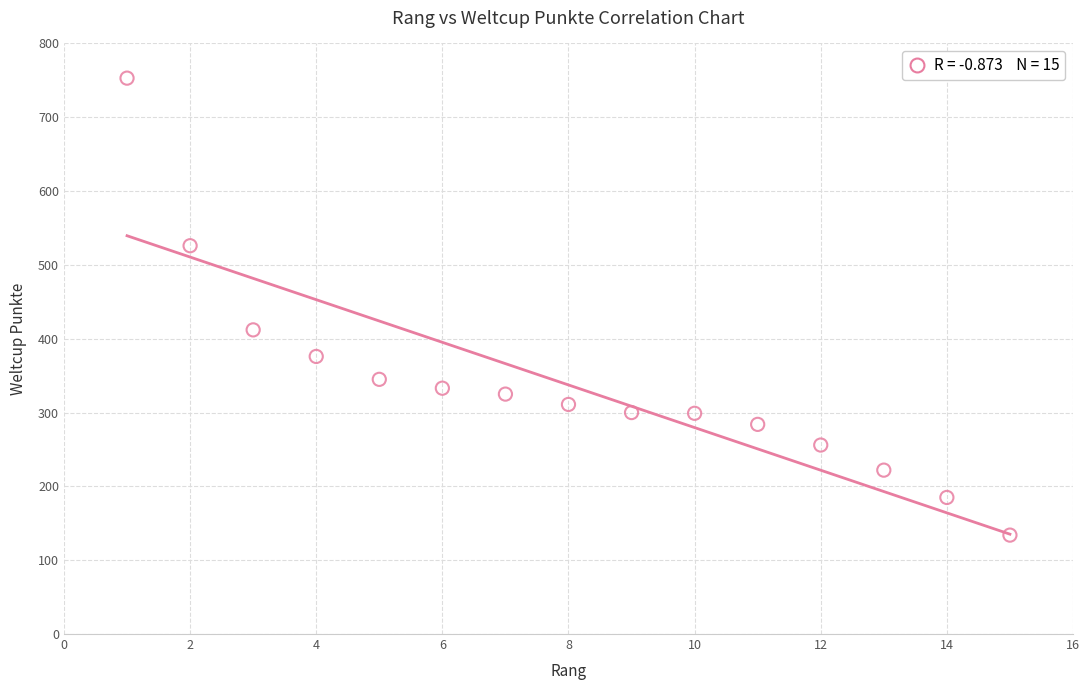

What Y value in the scatter plot is closest to 443?

412